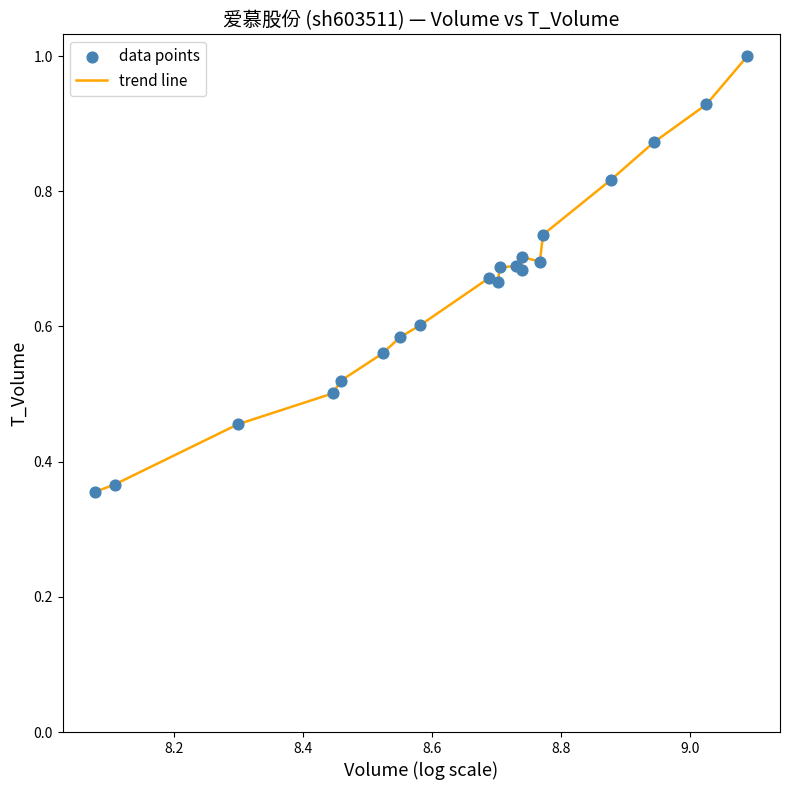

What is the greatest value displayed?

1.0